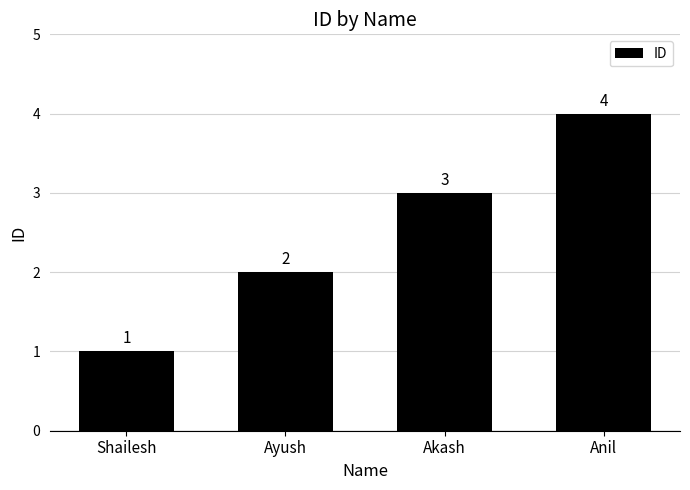

How many values are between 2 and 4?

3